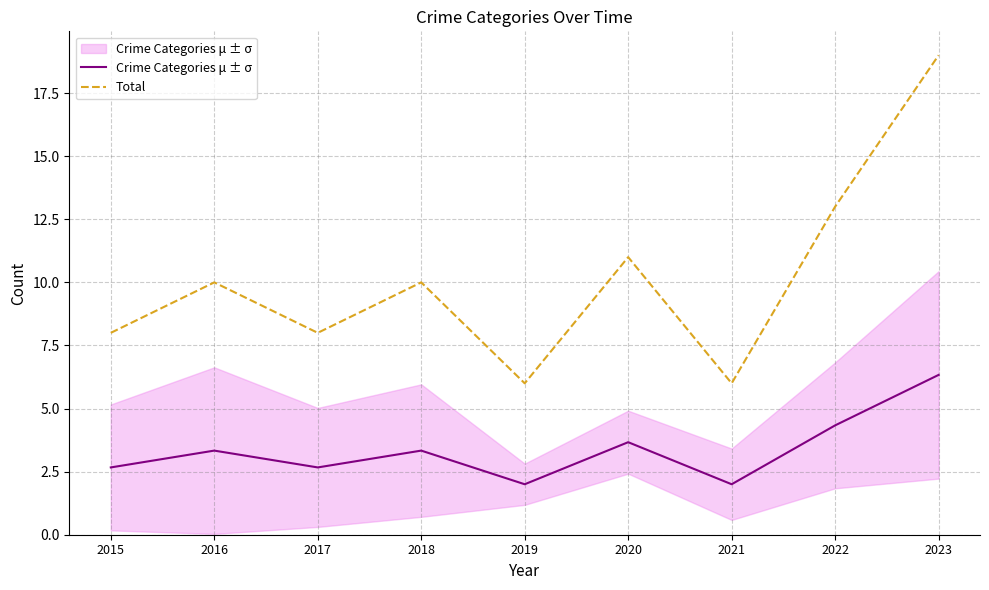

True or false: Total and Crime Categories μ ± σ intersect in this chart.

False